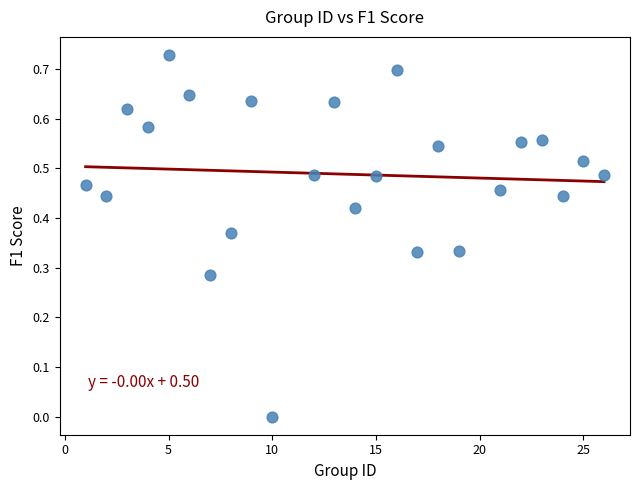

What is the range of X values (max minus min)?

25.0